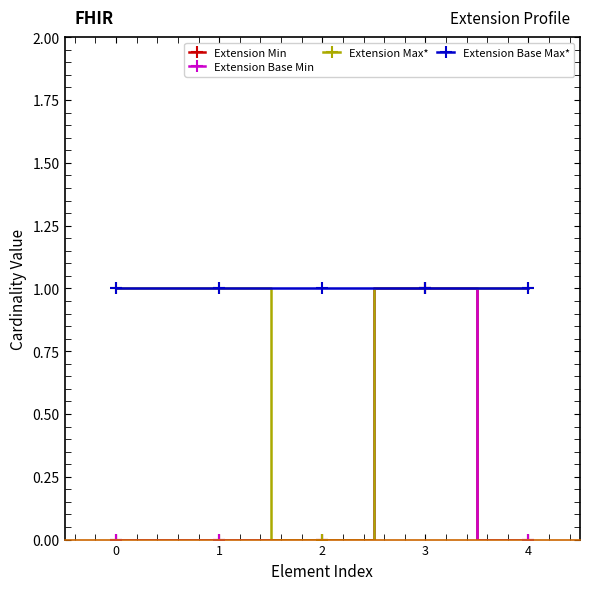

Which has a higher value, 3 or 0?

3